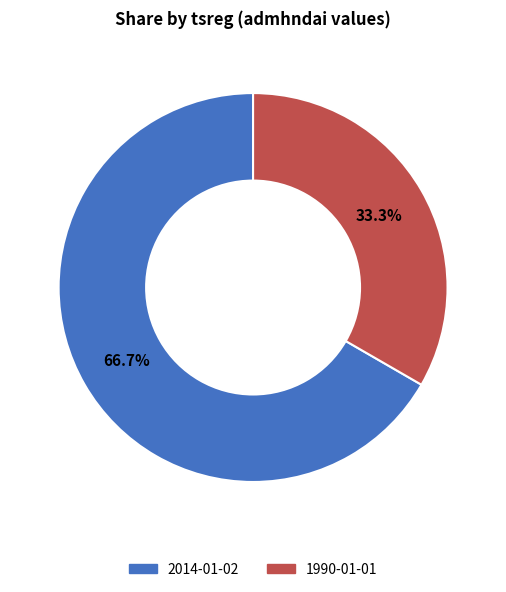

Between 1990-01-01 and 2014-01-02, which is larger?

2014-01-02